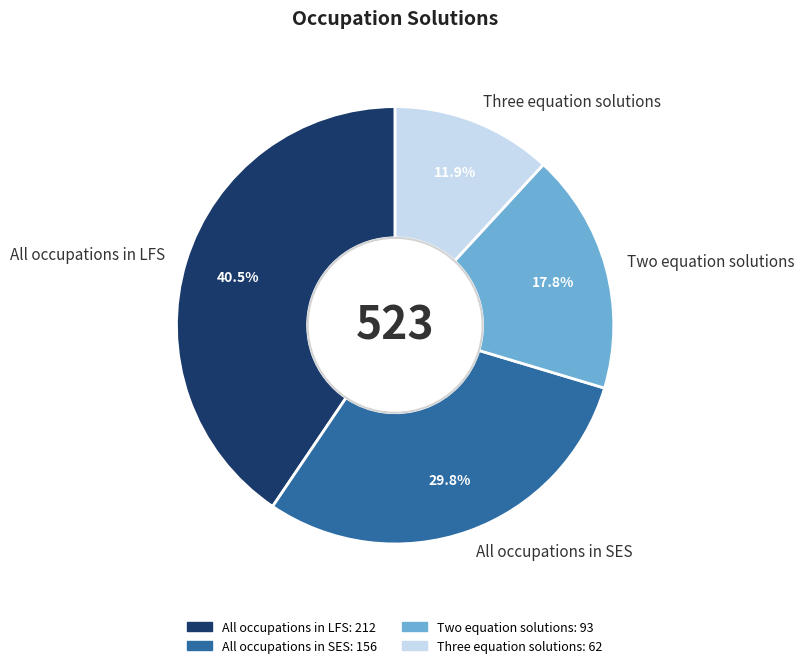

Is there any slice that represents more than half of the pie?

No